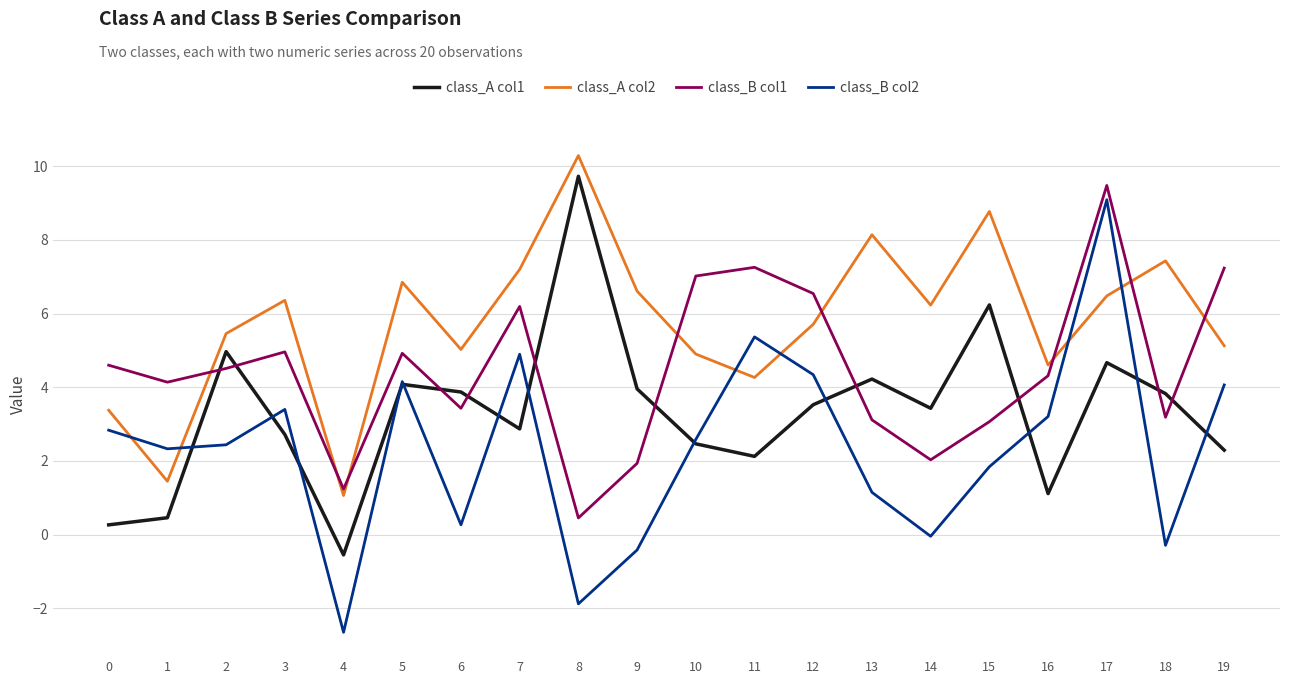

What is the difference between the class_A col2 values at 7 and 13?

0.9